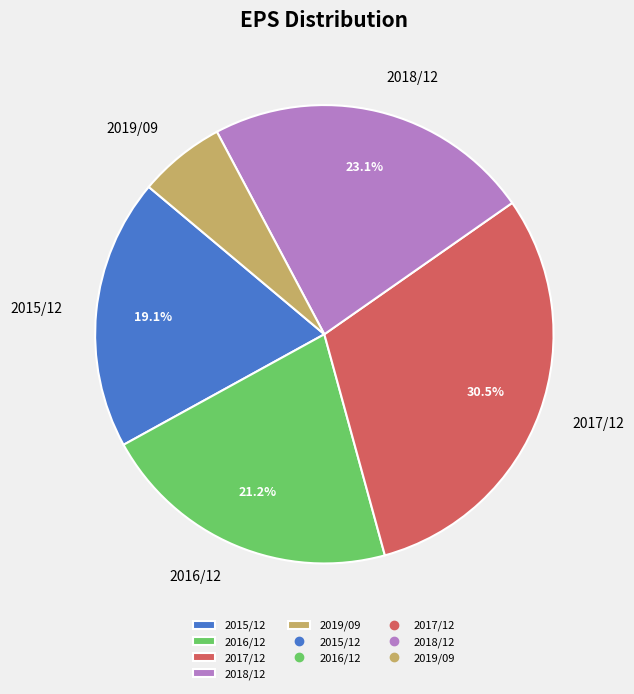

What is the smallest slice in the pie chart?

2019/09